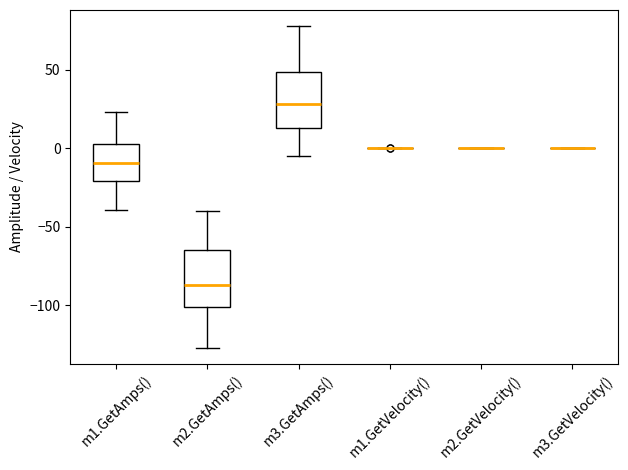

Where is the lower edge of the box for m1.GetAmps() on the y-axis? The values are not printed on the chart, so give them approximately, as read against the axis.

-20